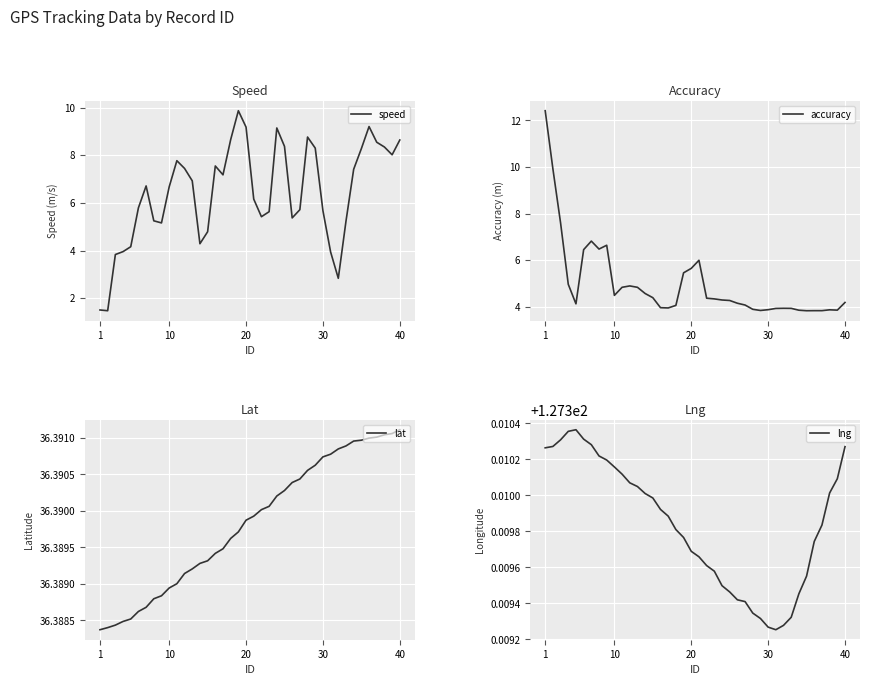

The value of speed at 20 is 14.3. True or false?

False